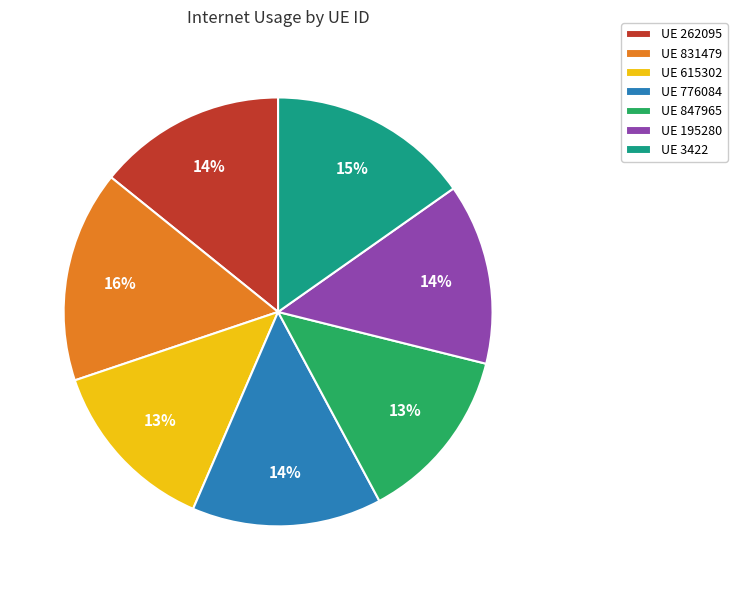

Is it true that UE 776084 is 14% of the pie?

True